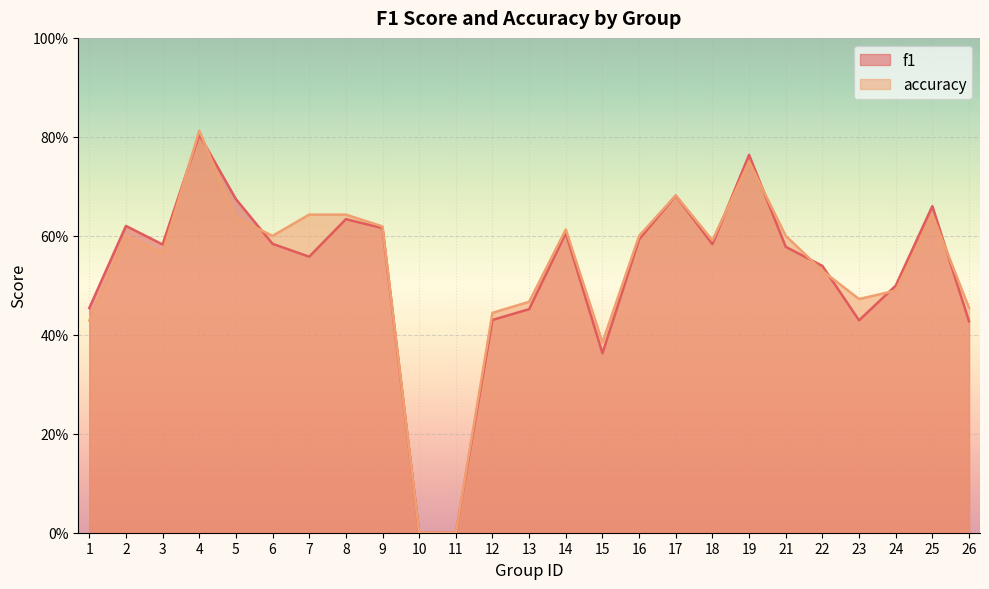

List the series in order of their overall mean, lowest first.

f1, accuracy